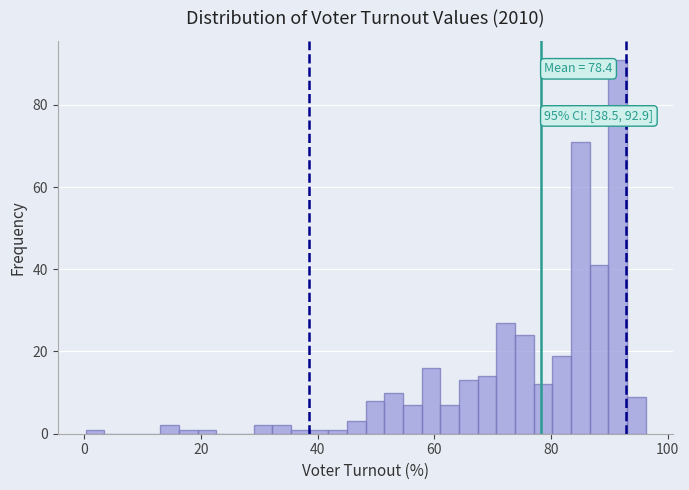

Read against the x-axis, roughly where is the centre of the tallest bar?

92